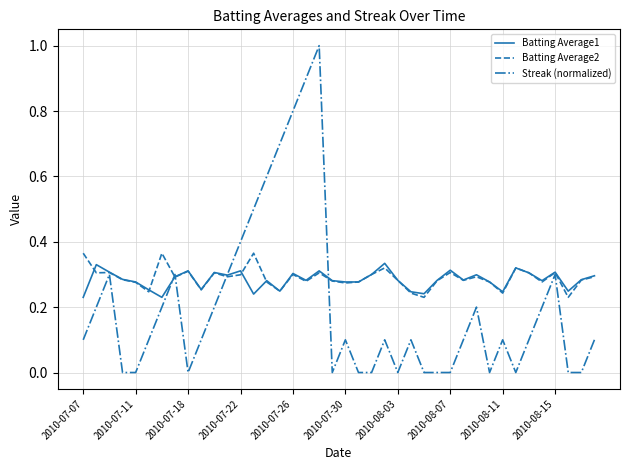

What are all the series names shown in the legend?

Batting Average1, Batting Average2, Streak (normalized)